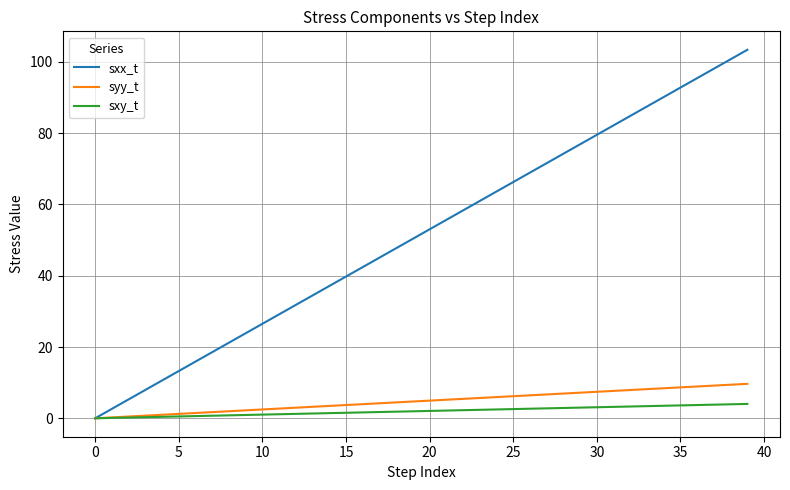

List the series in order of their peak value, highest first.

sxx_t, syy_t, sxy_t